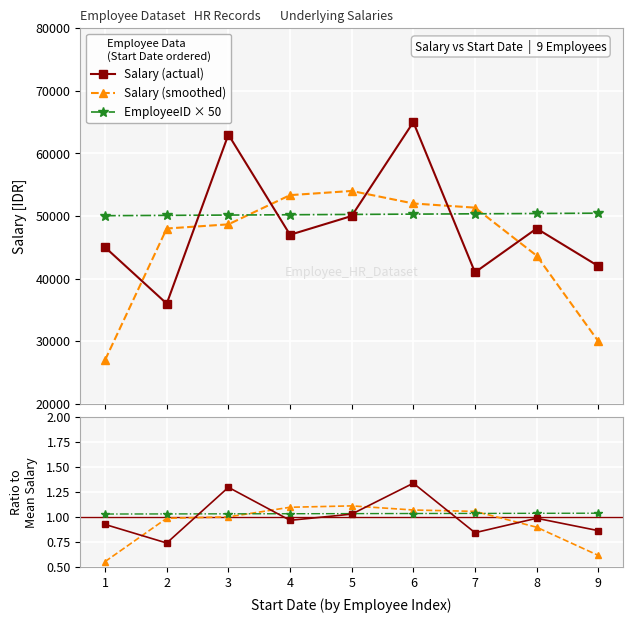

Which label corresponds to the largest value in the chart?

6